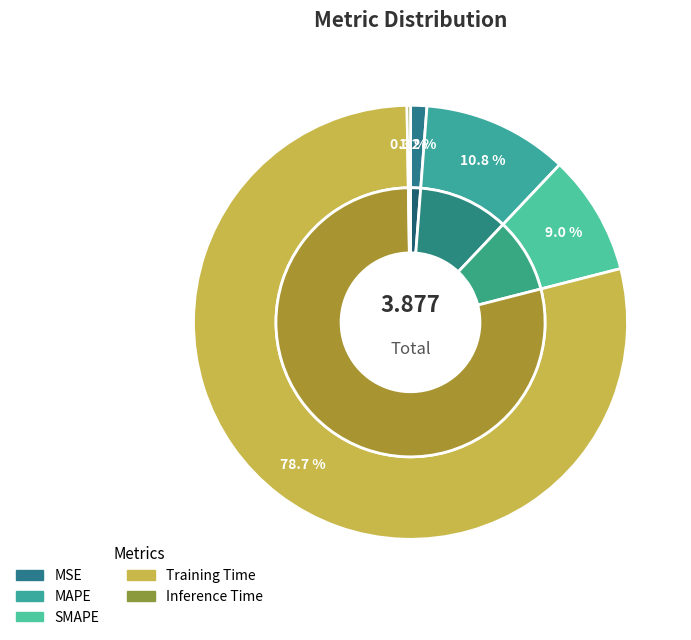

Which category accounts for the majority?

Training Time